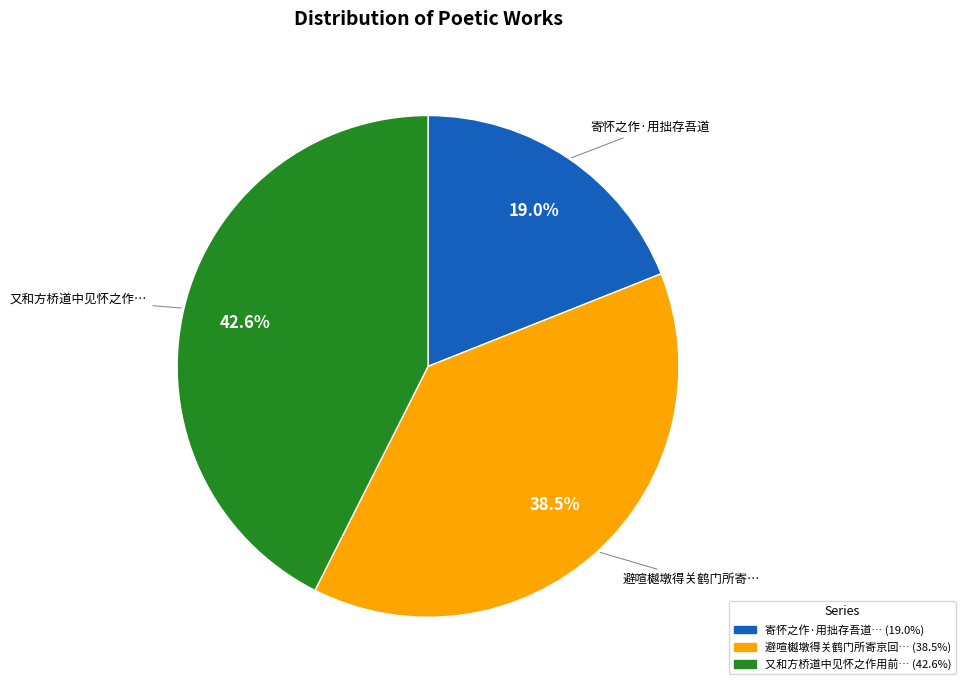

How many segments does this pie chart have?

3